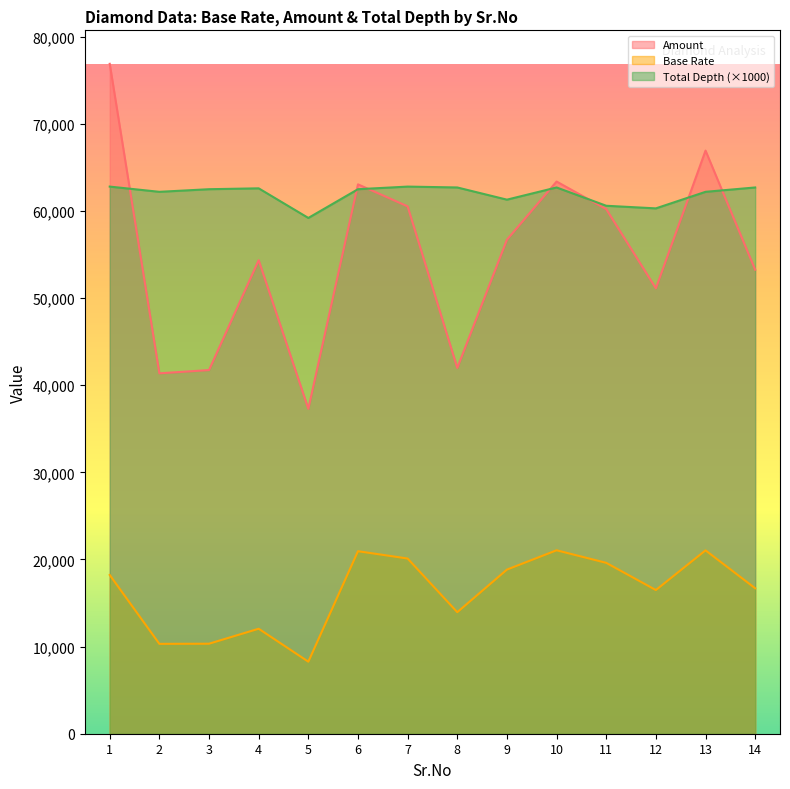

Where is Base Rate nearest to the value 14662?

8